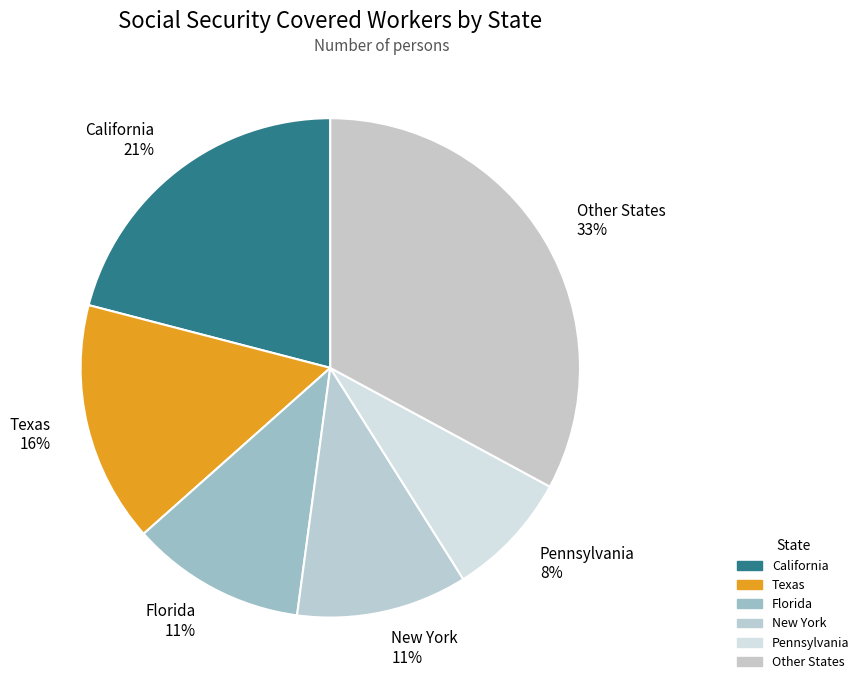

What percentage is the New York slice, to the nearest percent?

11%